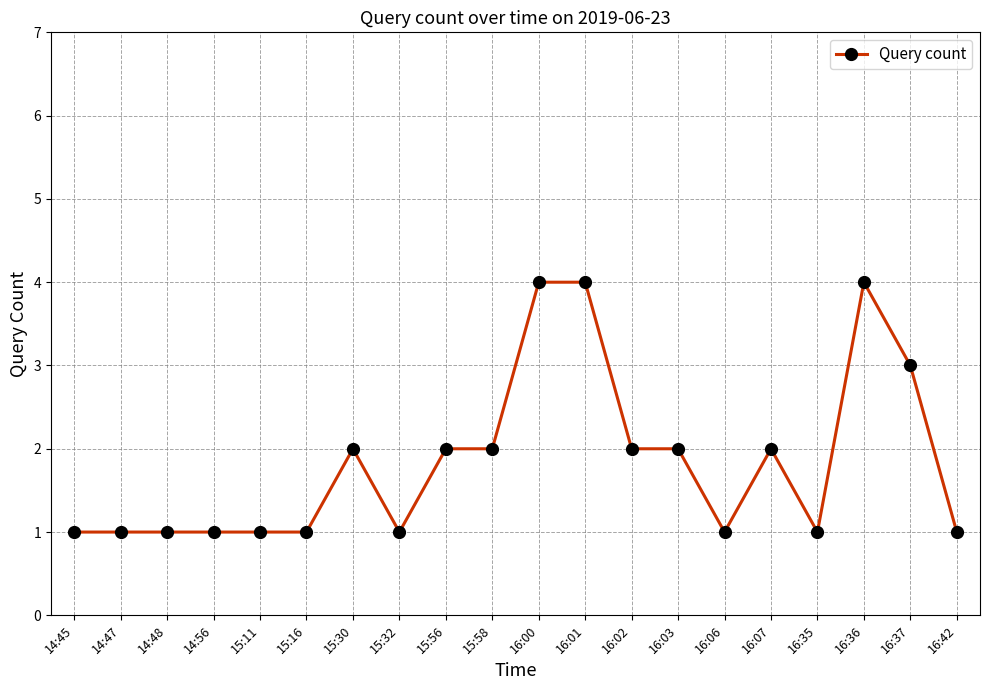

Reading right to left, transcribe all the data shown in this chart.

16:42=1	16:37=3	16:36=4	16:35=1	16:07=2	16:06=1	16:03=2	16:02=2	16:01=4	16:00=4	15:58=2	15:56=2	15:32=1	15:30=2	15:16=1	15:11=1	14:56=1	14:48=1	14:47=1	14:45=1